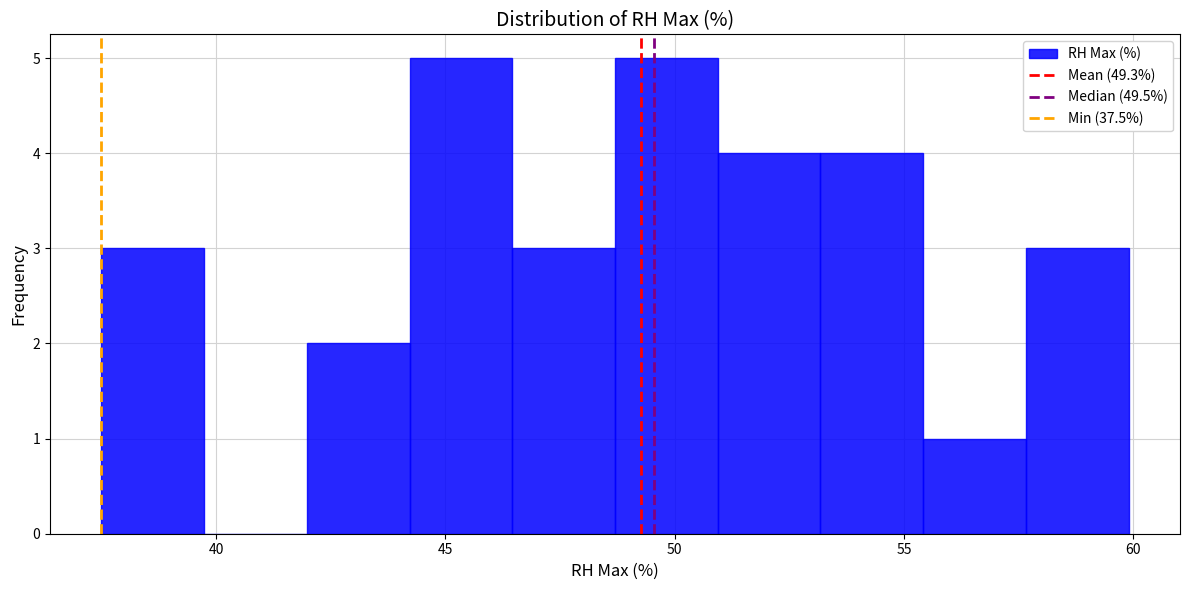

Reading left to right, list every bar in this chart as the range it spans on the x-axis followed by its height. Neither the bar edges nor the heights are printed on the chart, so give them approximately, as read against the axes.

37.5 to 39.5: 3
39.5 to 42.0: 0
42.0 to 44.0: 2
44.0 to 46.5: 5
46.5 to 48.5: 3
48.5 to 51.0: 5
51.0 to 53.0: 4
53.0 to 55.5: 4
55.5 to 57.5: 1
57.5 to 60.0: 3